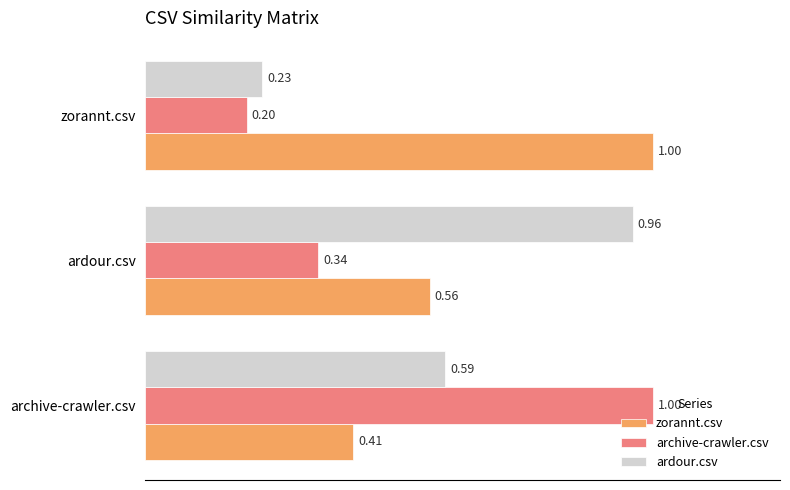

Rank the categories by archive-crawler.csv value from lowest to highest.

zorannt.csv, ardour.csv, archive-crawler.csv